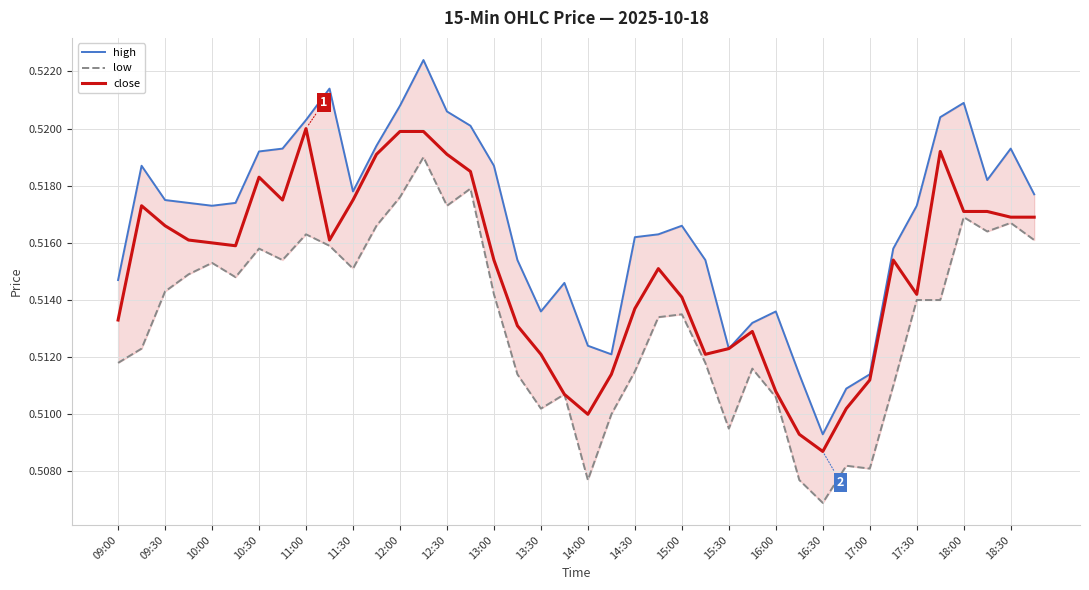

At which label is close closest to 0?

16:30